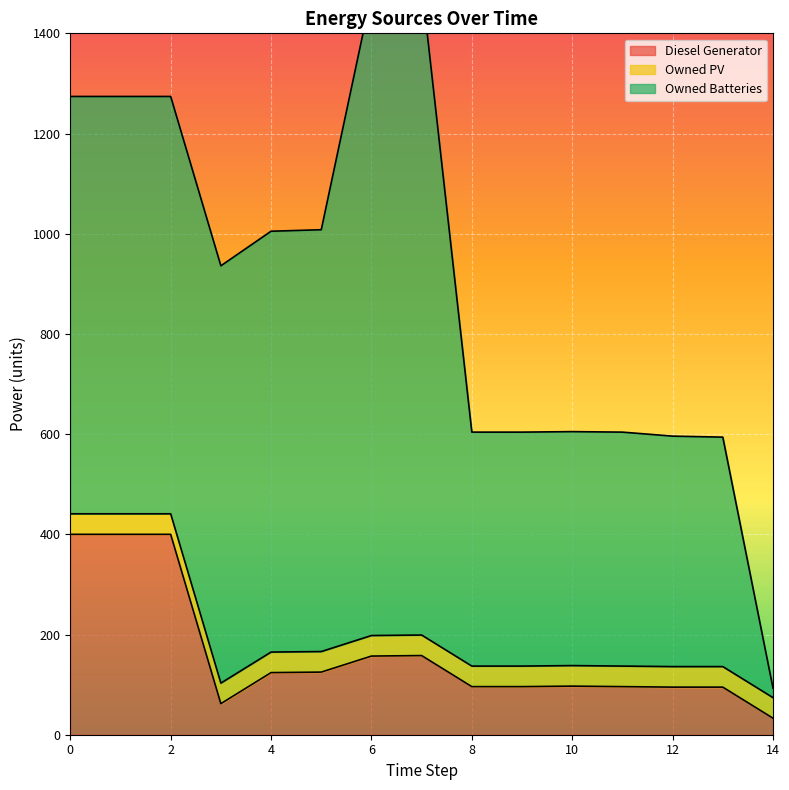

Which series ends up on top after the final intersection of Owned Batteries and Diesel Generator?

Diesel Generator